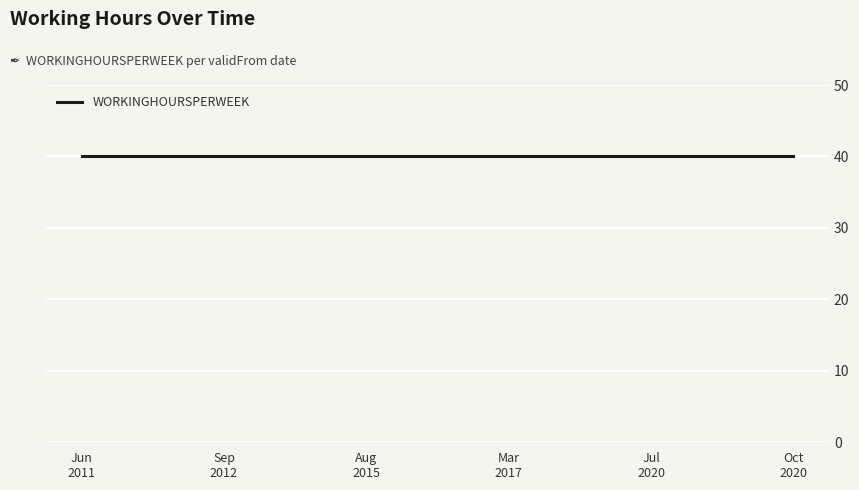

What is the label of the 7th point from the right?

2017-03-21